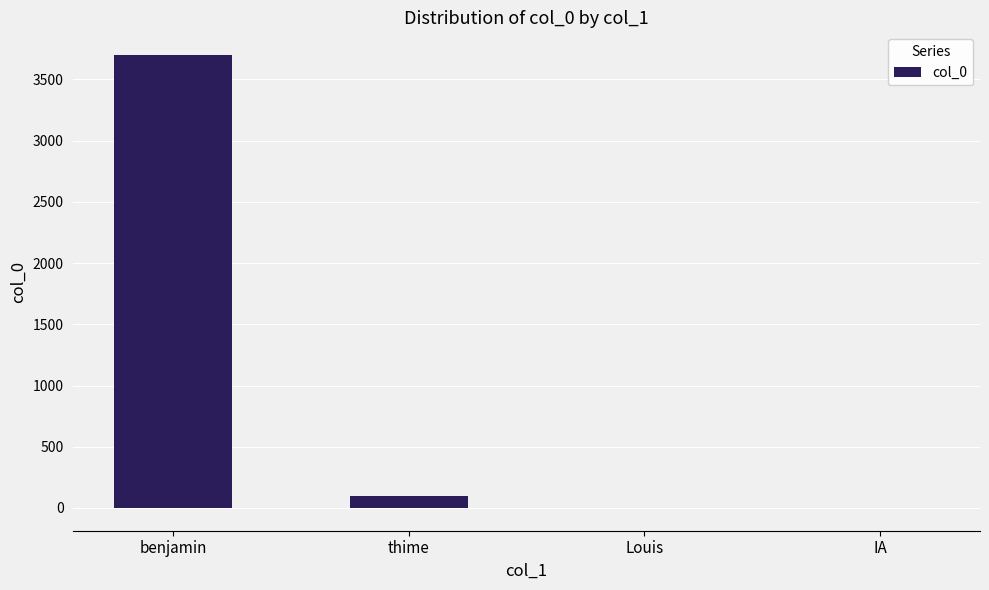

Which has a higher value, thime or Louis?

thime